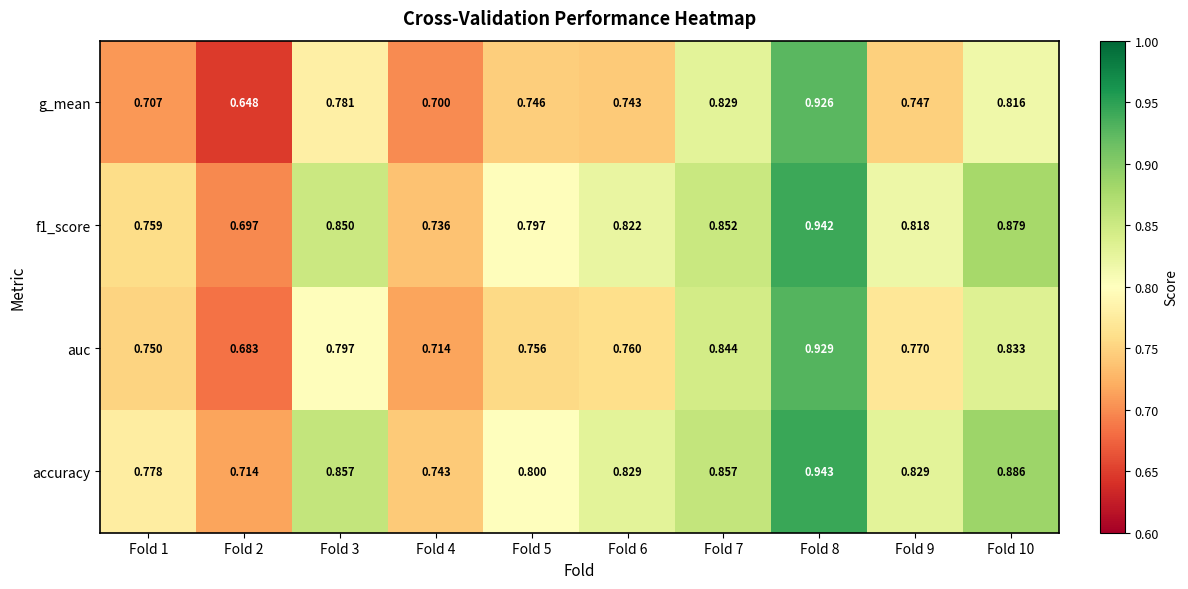

Is the value of auc at Fold 1 greater than the value of g_mean at Fold 2?

Yes